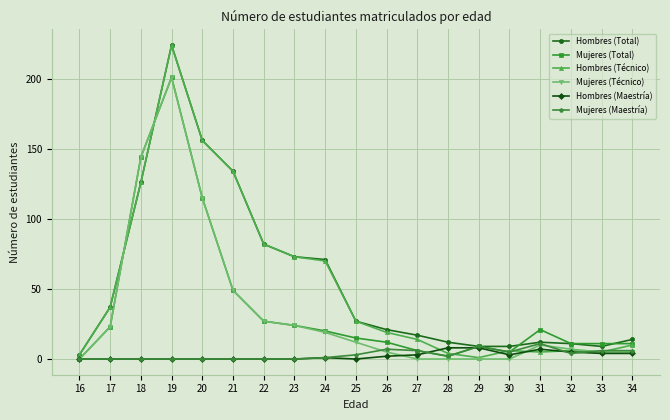

Where is the first local maximum for Mujeres (Técnico)?

19